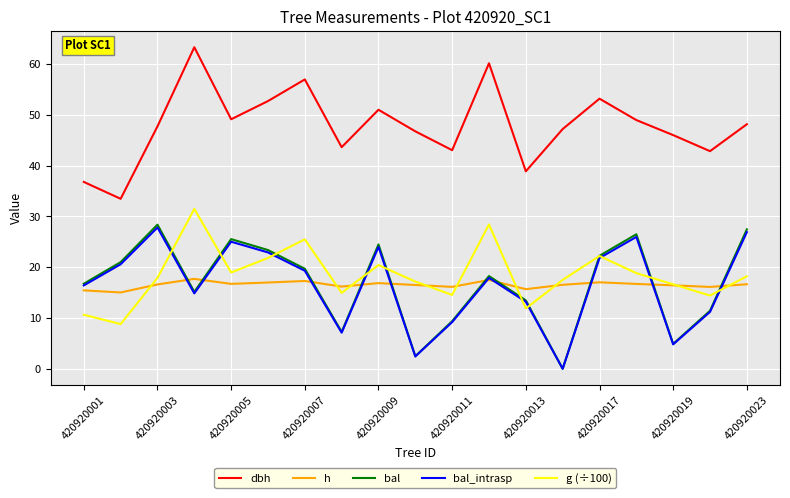

Which series has the widest spread of values?

dbh